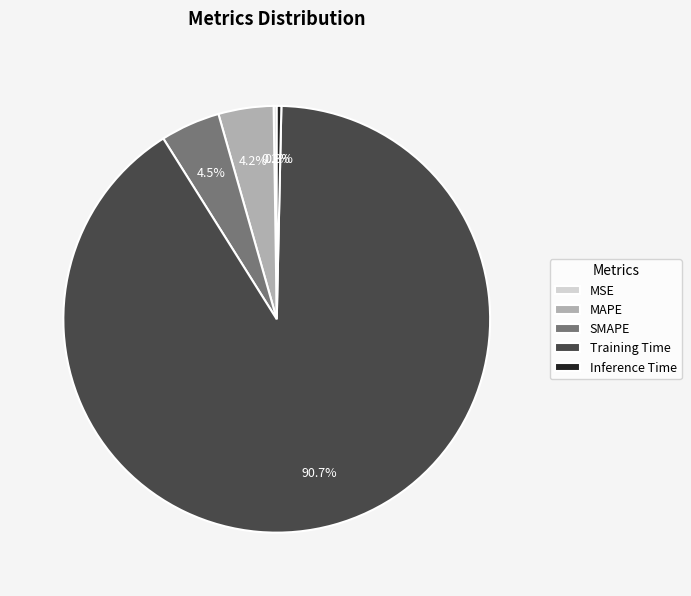

Which has a higher value, Training Time or Inference Time?

Training Time